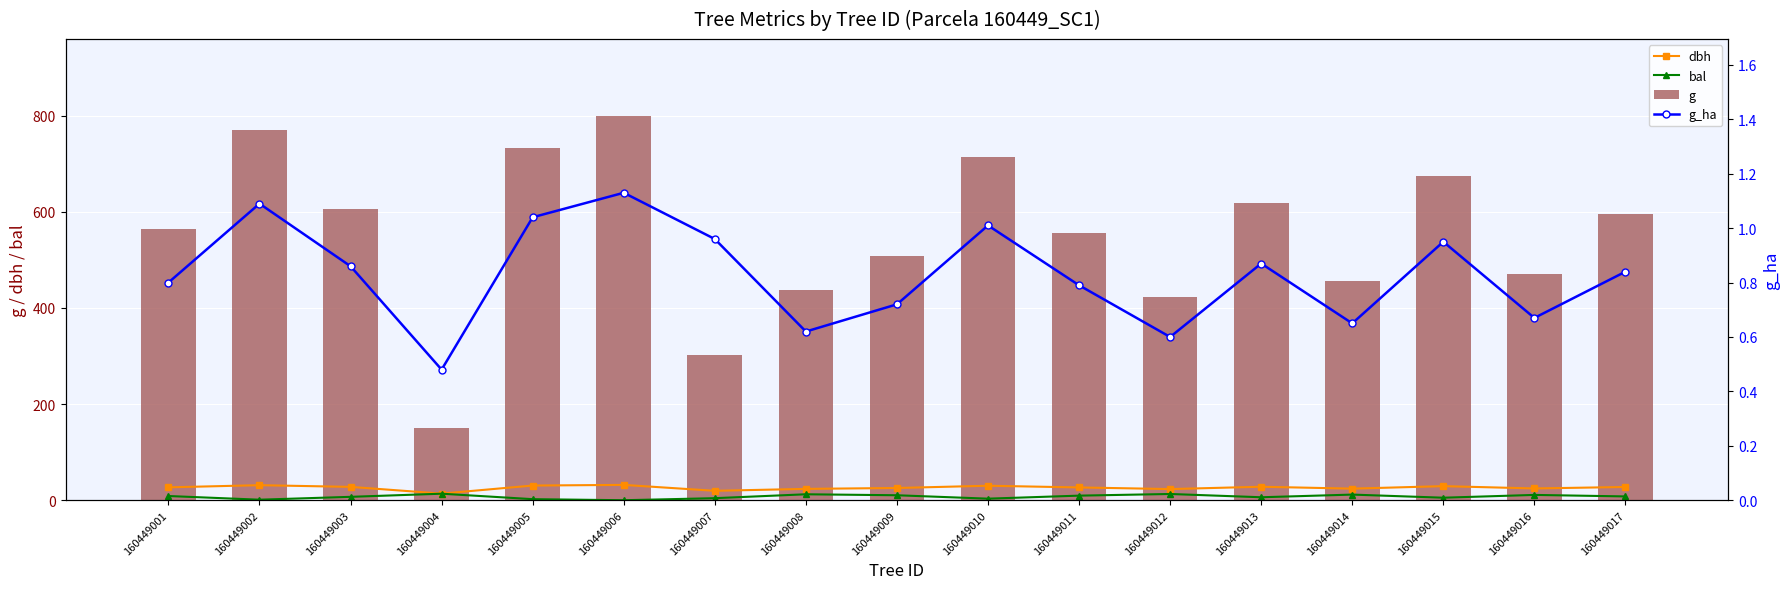

What is the sum of the dbh values at 160449001 and 160449011?

53.4